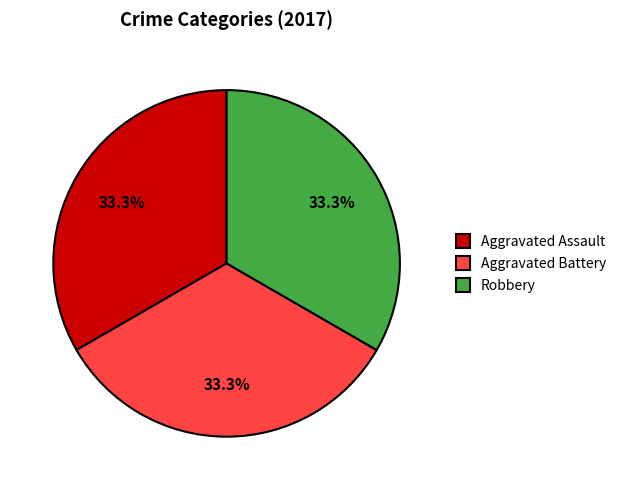

What is the ratio of the value at Robbery to the value at Aggravated Assault?

1.0